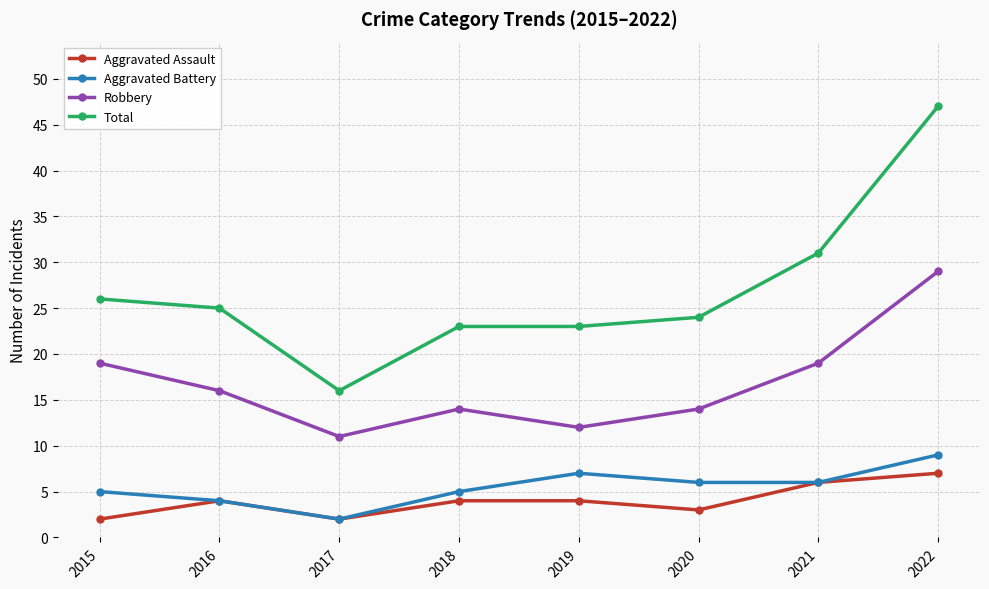

What are all the series names shown in the legend?

Aggravated Assault, Aggravated Battery, Robbery, Total